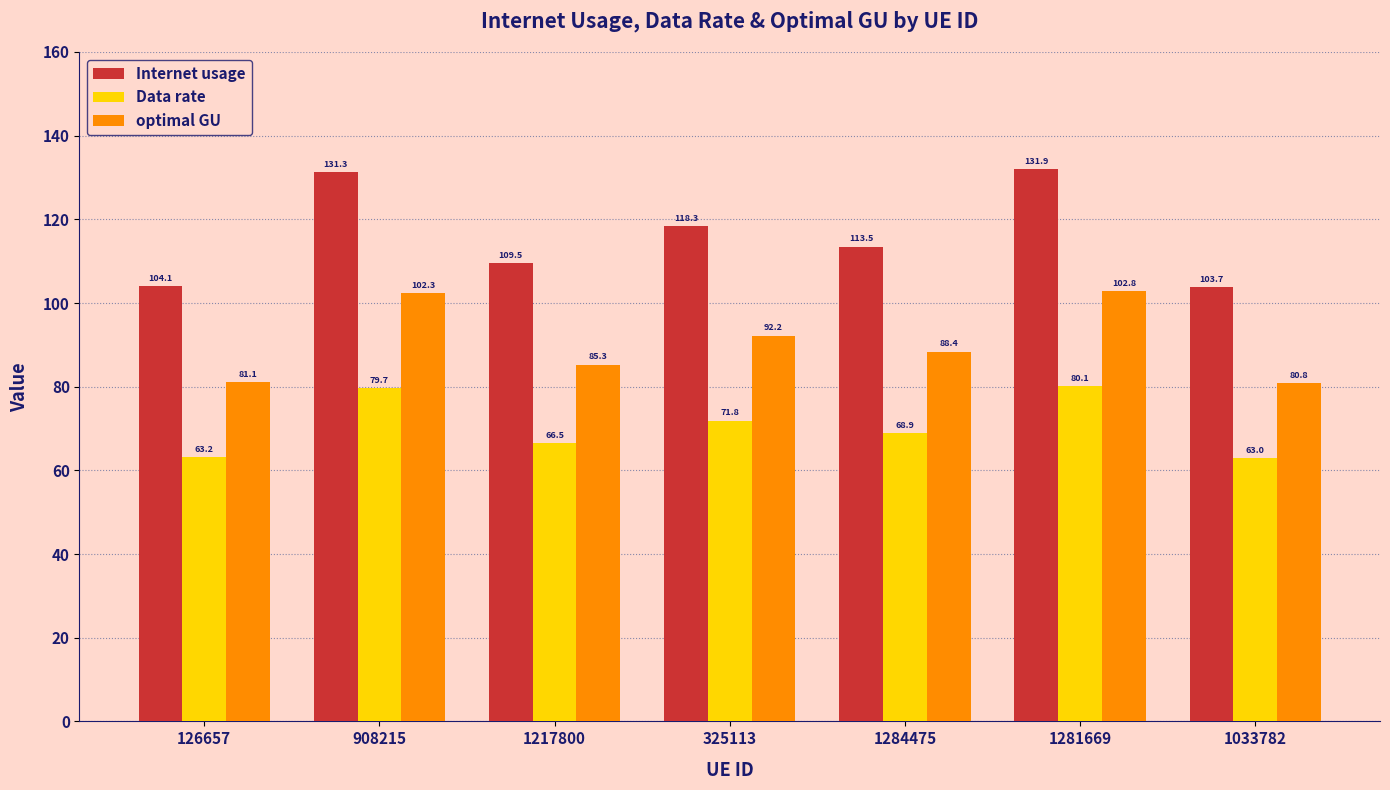

List the labels in order of optimal GU value, smallest first.

1033782, 126657, 1217800, 1284475, 325113, 908215, 1281669